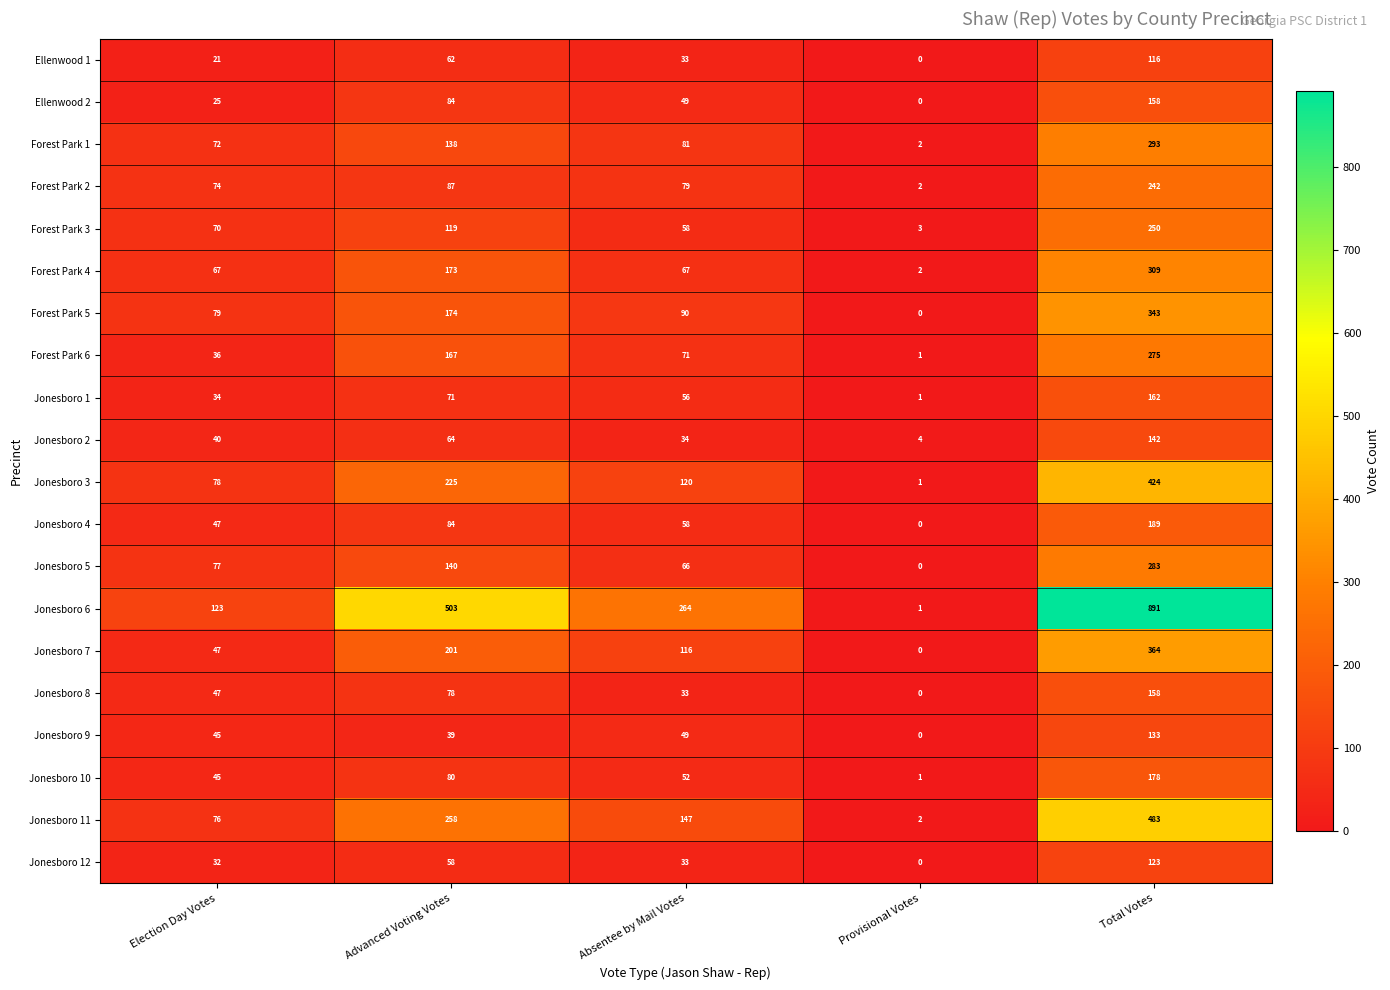

What is the spread (max minus min) of values at Absentee by Mail Votes?

231